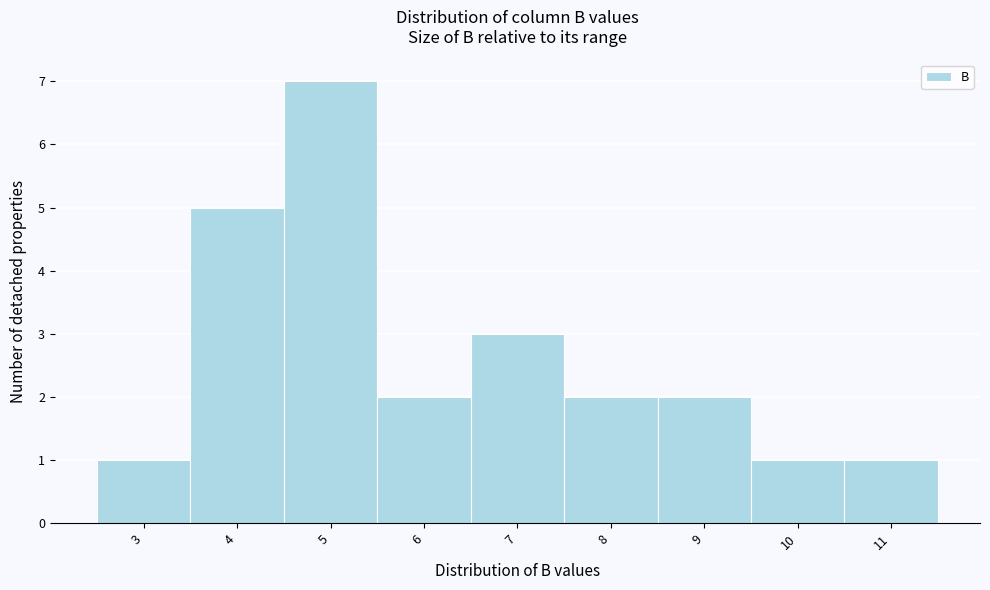

Reading right to left, list all the values displayed in this chart.

11=1	10=1	9=2	8=2	7=3	6=2	5=7	4=5	3=1